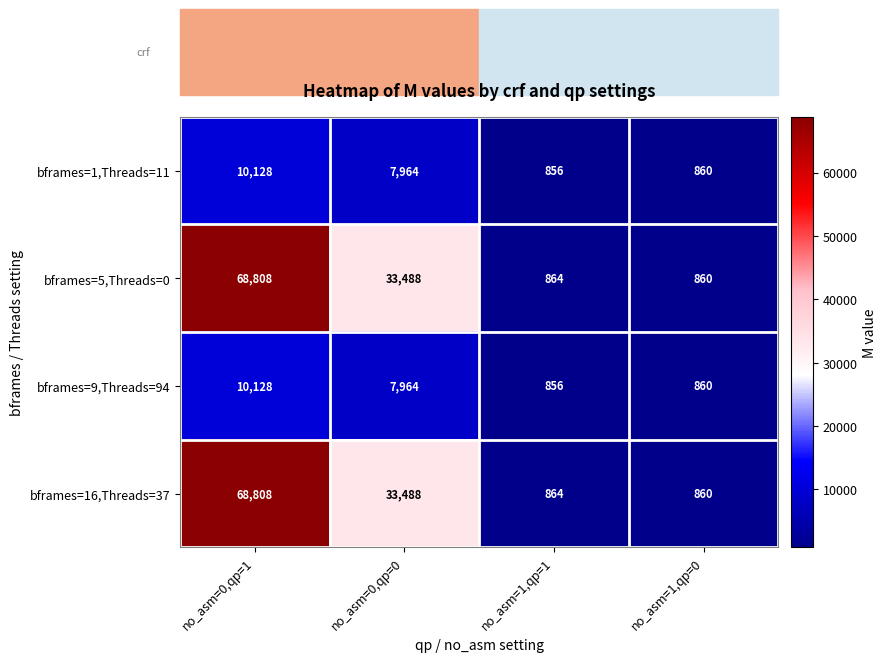

Count the number of data series in this chart.

4